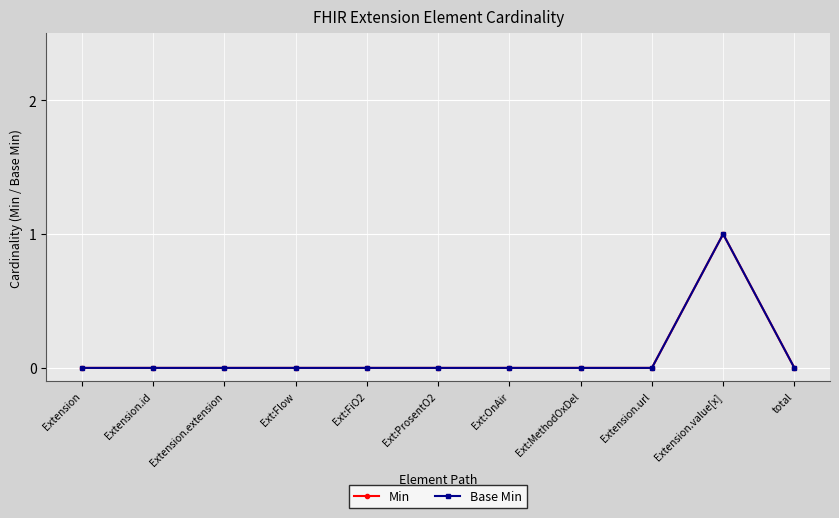

At which label does Base Min reach its peak?

Extension.value[x]